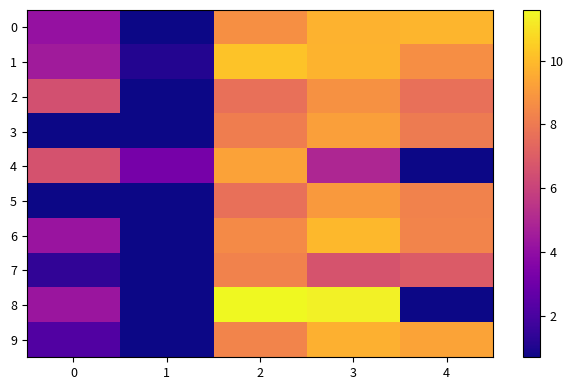

List the series in order of their peak value, lowest first.

7, 2, 5, 3, 4, 9, 0, 6, 1, 8